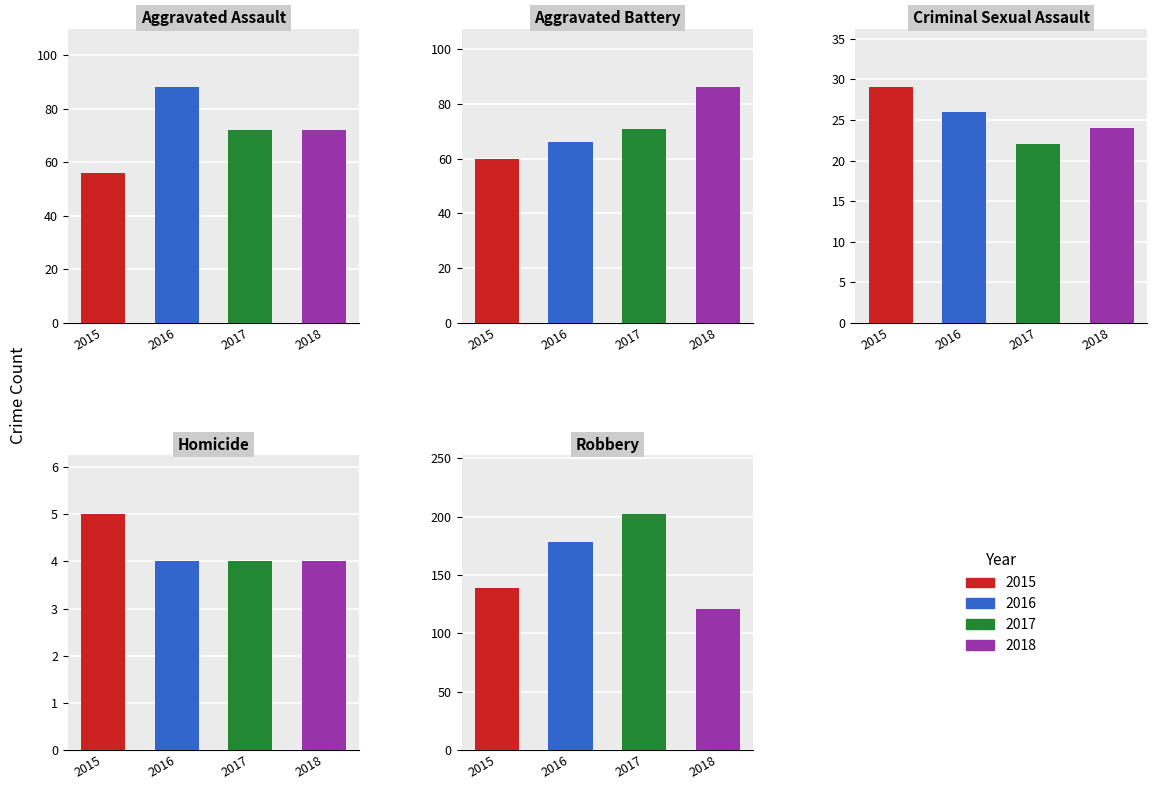

What is the spread (max minus min) of values at 2016?

174